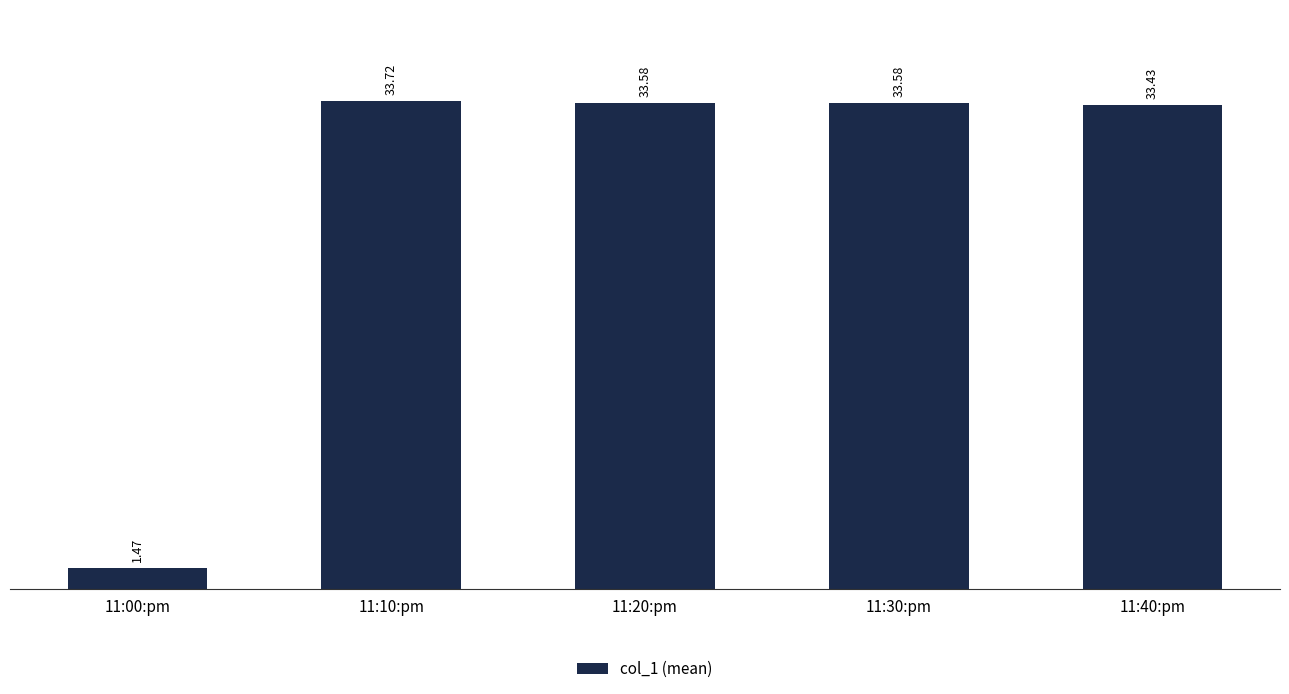

Does the chart contain stacked bars?

No